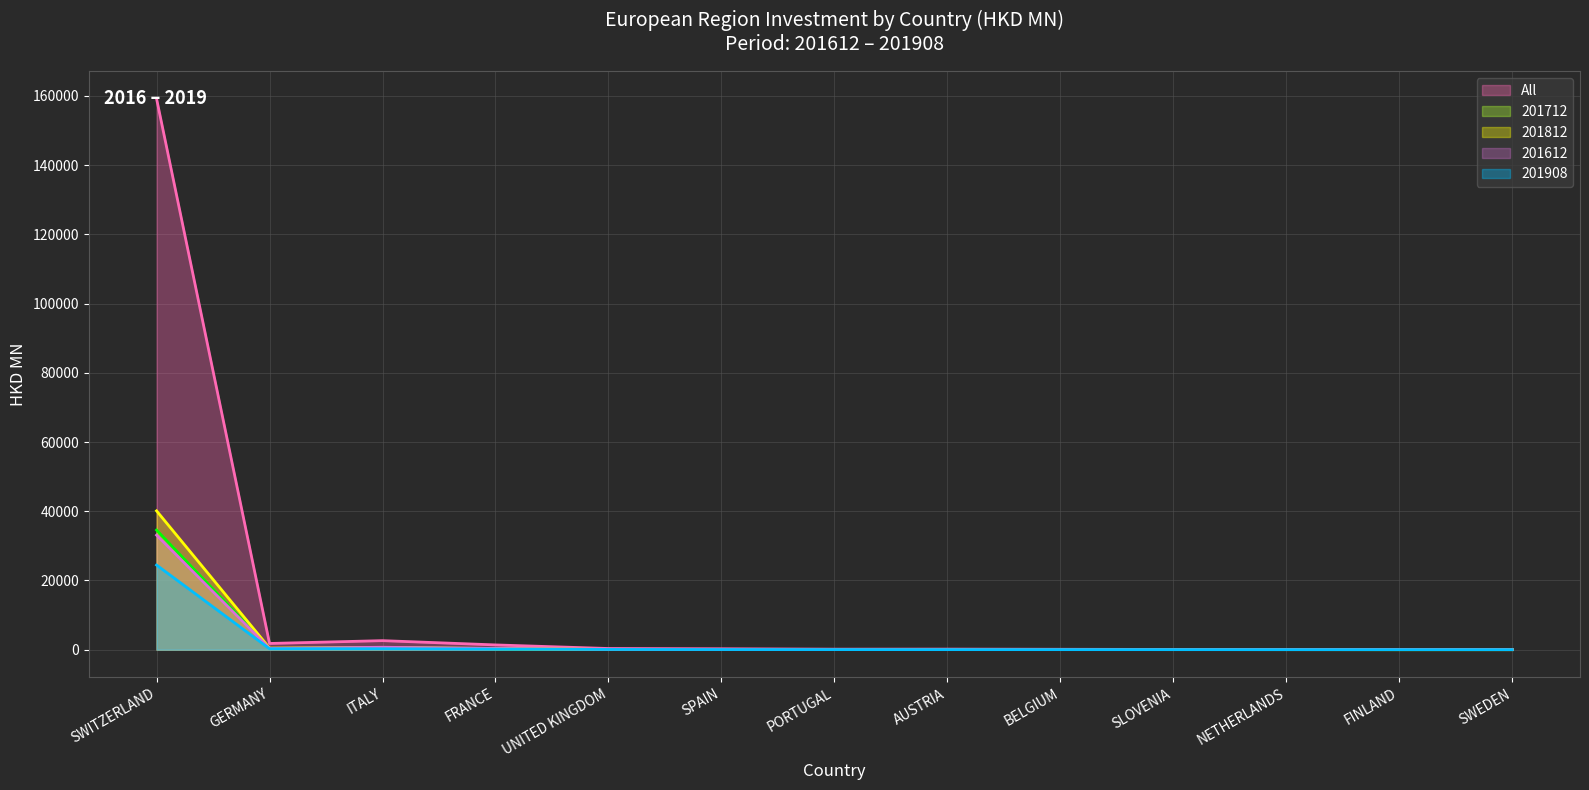

What value does the 201908 (line) series have at GERMANY?

272.2